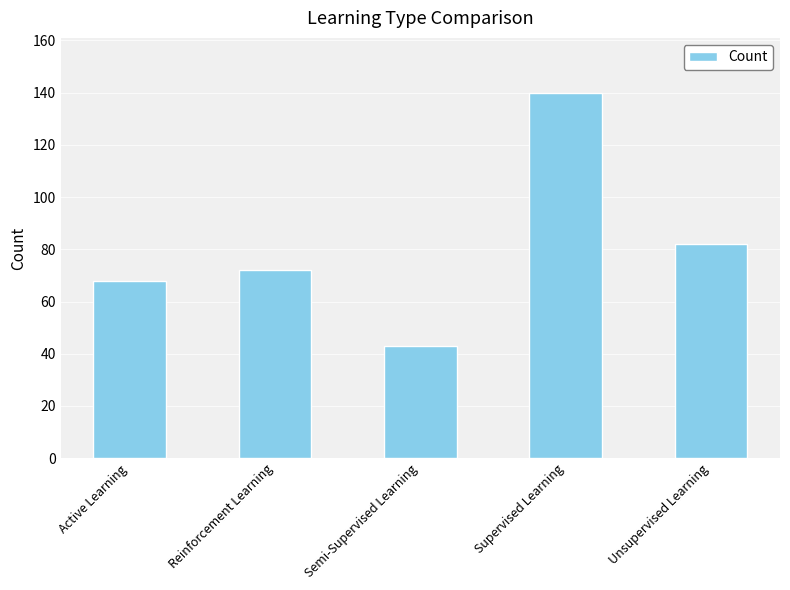

What position from the left is Semi-Supervised Learning?

3